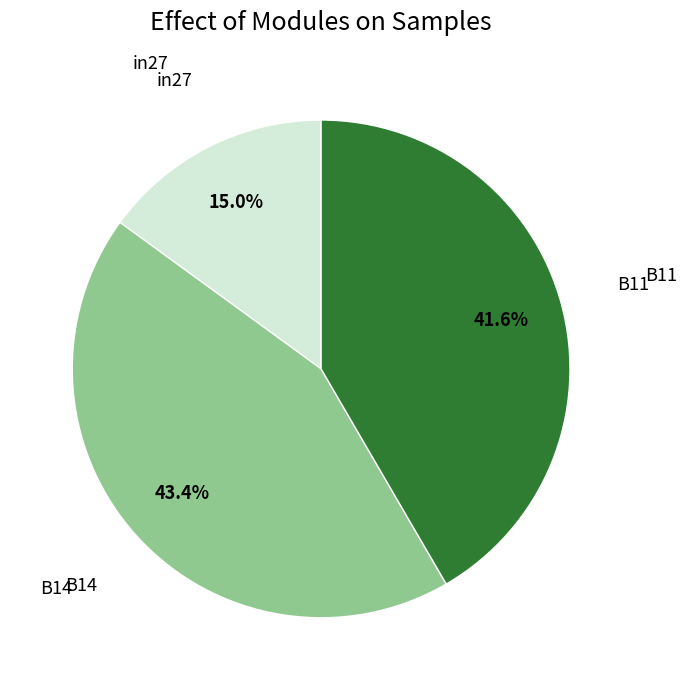

Which has a higher value, B11 or in27?

B11